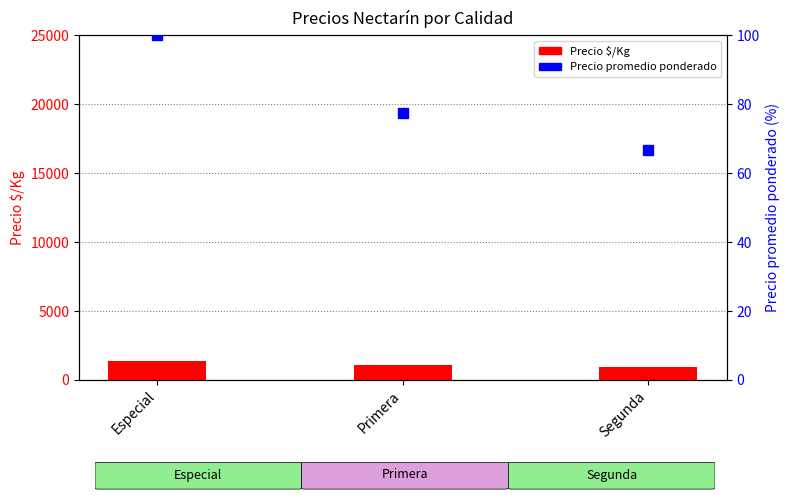

What is the total value across all series at Especial?

1500.0